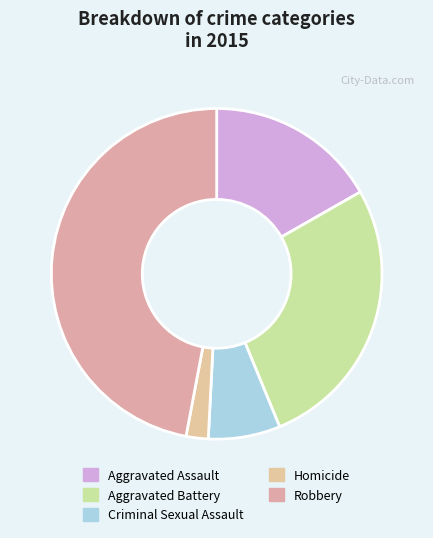

How many segments does this pie chart have?

5